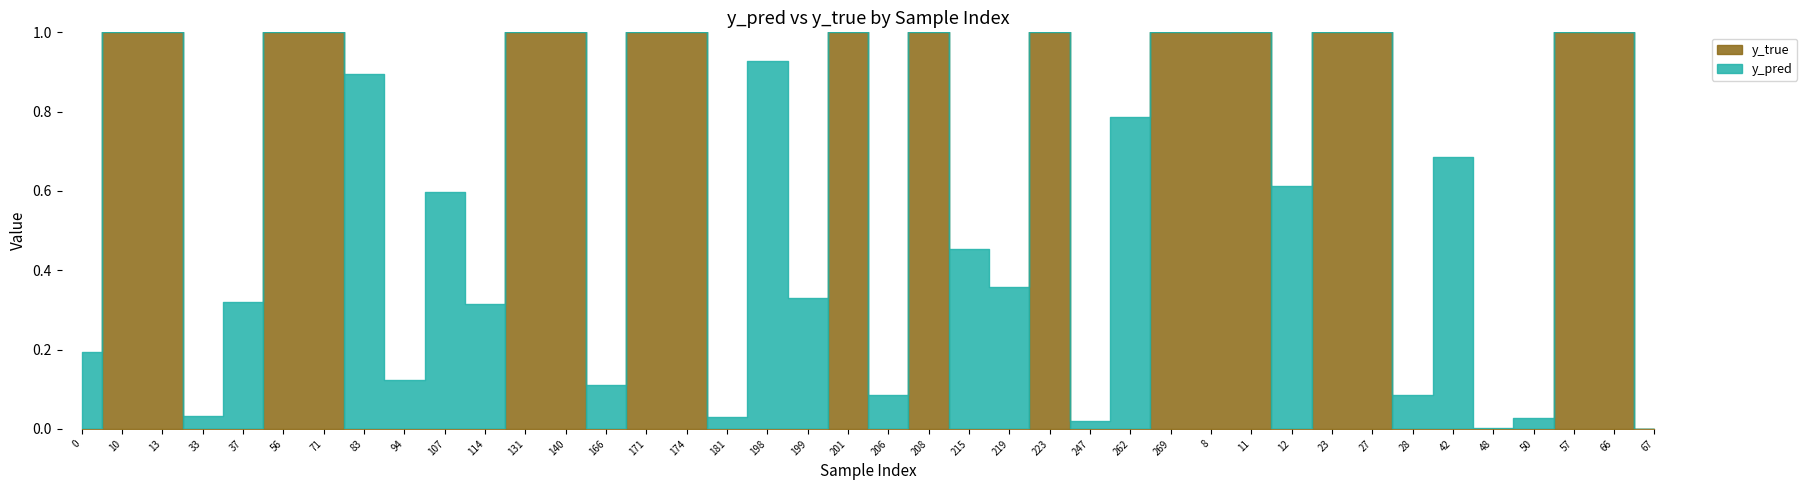

What is the label of the 21st point from the left?

206